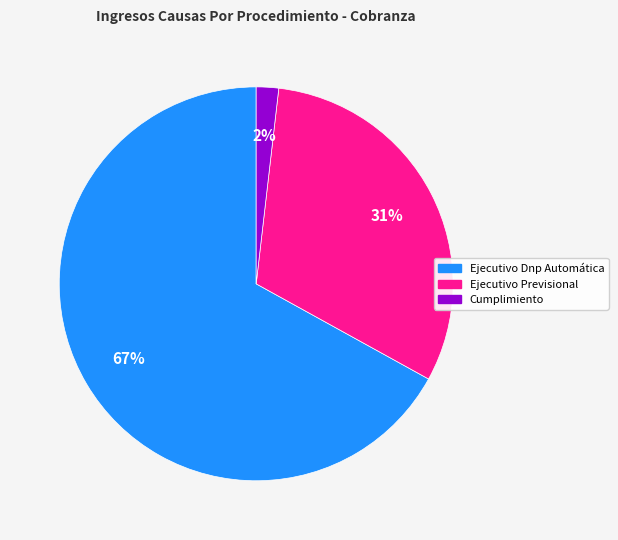

Which slice represents more than half of the pie?

Ejecutivo Dnp Automática